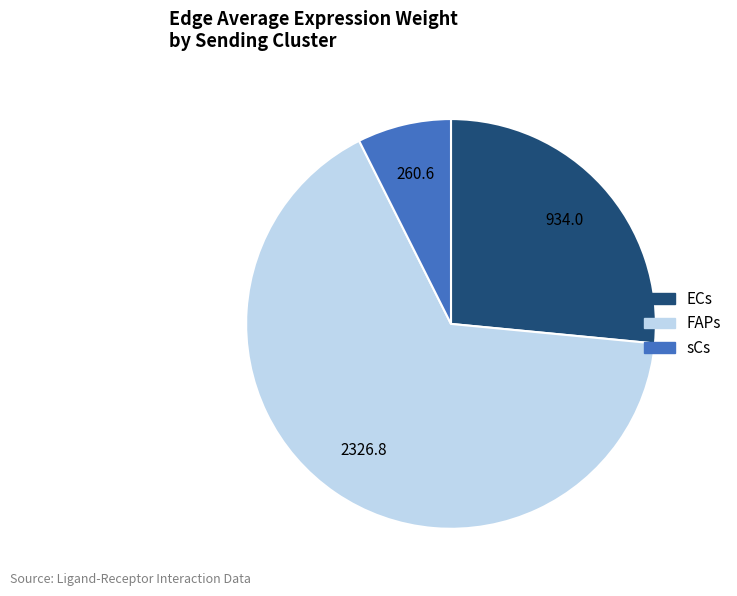

Is there any slice that represents more than half of the pie?

Yes